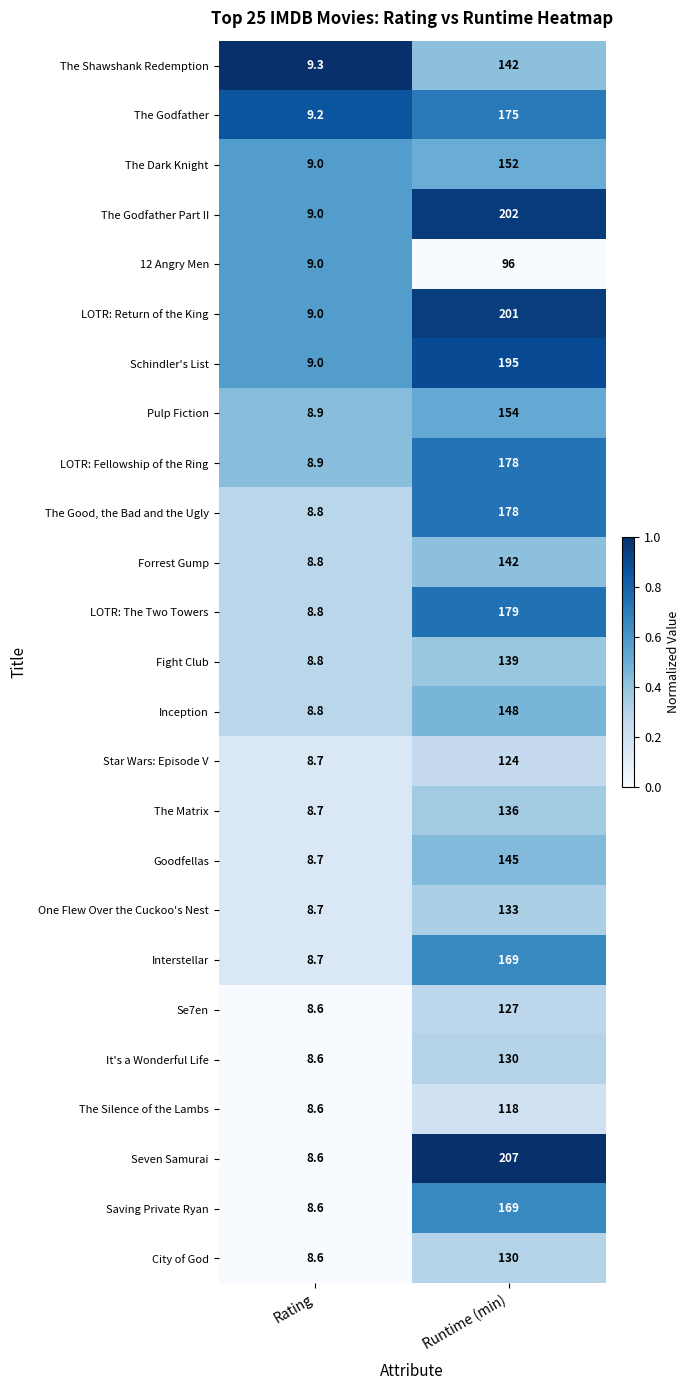

Is the value of The Godfather at Runtime (min) greater than the value of The Shawshank Redemption at Runtime (min)?

Yes